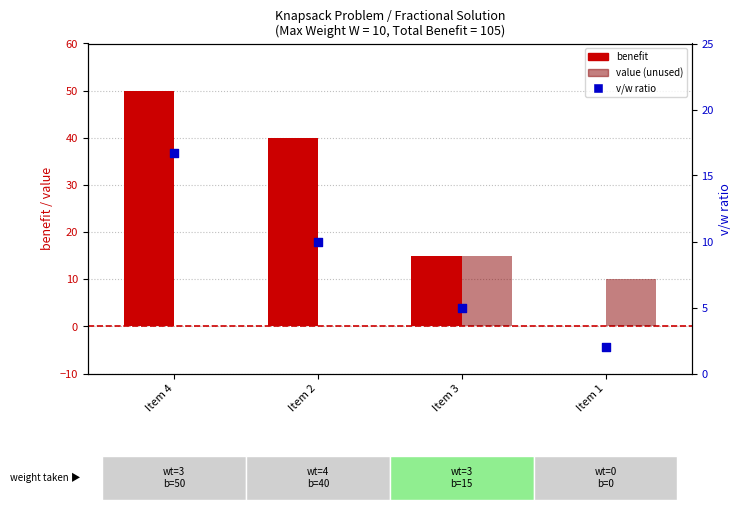

Which series reaches the maximum Y coordinate?

benefit